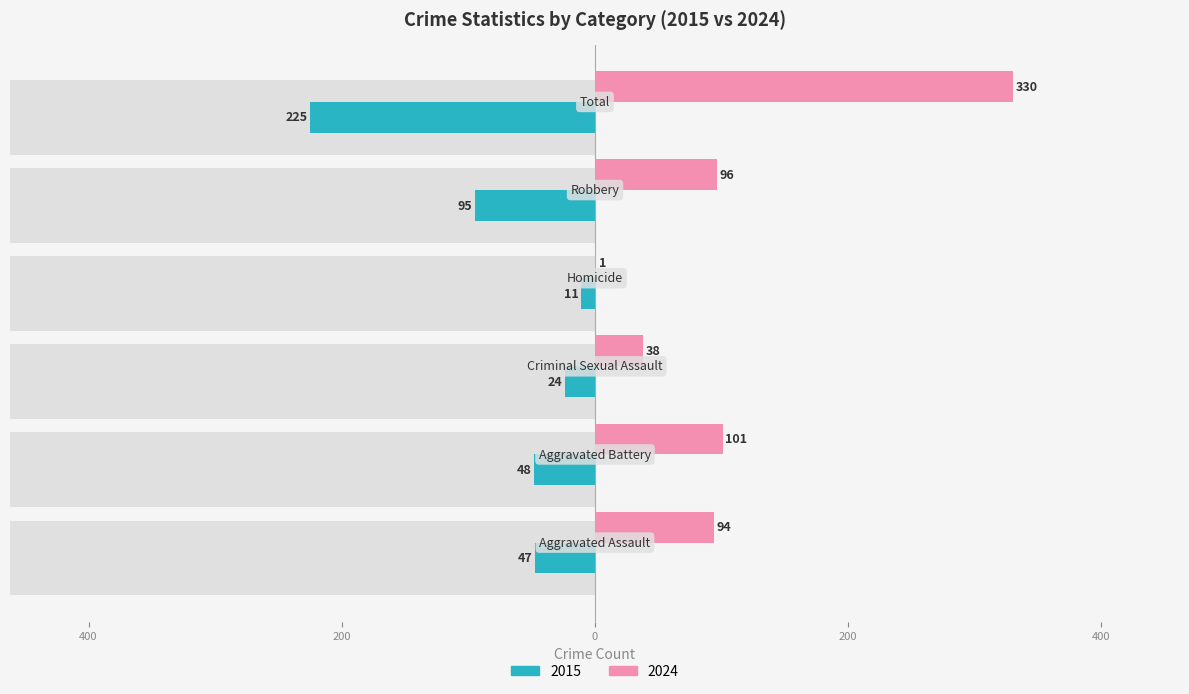

List the series in order of their overall mean, highest first.

Right (Crime Count), Left (Crime Count)